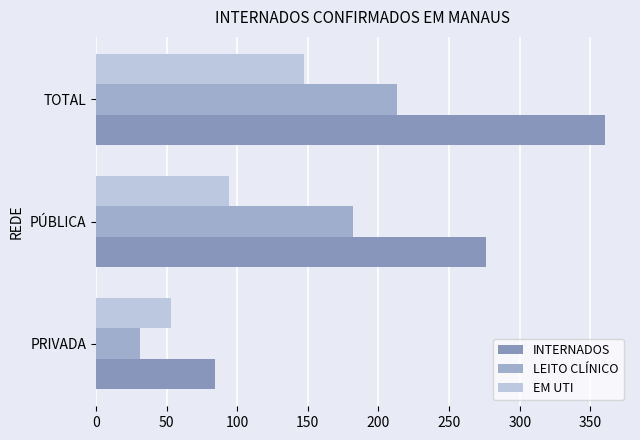

At which label is EM UTI closest to 100?

PÚBLICA